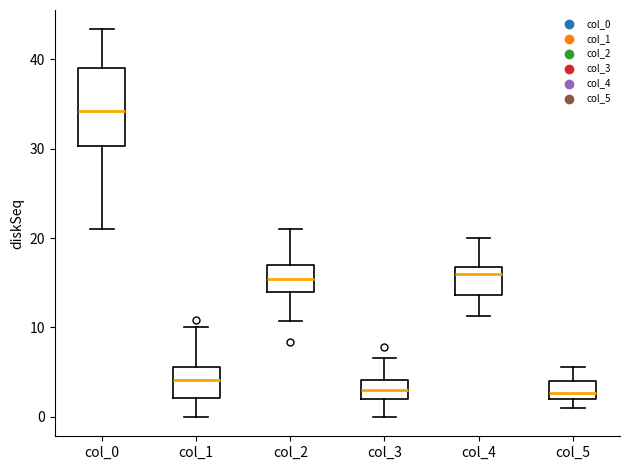

Reading left to right, transcribe this box plot: for each box, give where its median line is, the range the box spans, and where its two whiskers end, as read against the y-axis. The values are not printed on the chart, so give them approximately, as read against the axis.

col_0: median 34, box 30 to 39, whiskers 21 to 43
col_1: median 4, box 2 to 6, whiskers 0 to 10
col_2: median 15, box 14 to 17, whiskers 11 to 21
col_3: median 3, box 2 to 4, whiskers 0 to 7
col_4: median 16, box 14 to 17, whiskers 11 to 20
col_5: median 3, box 2 to 4, whiskers 1 to 6